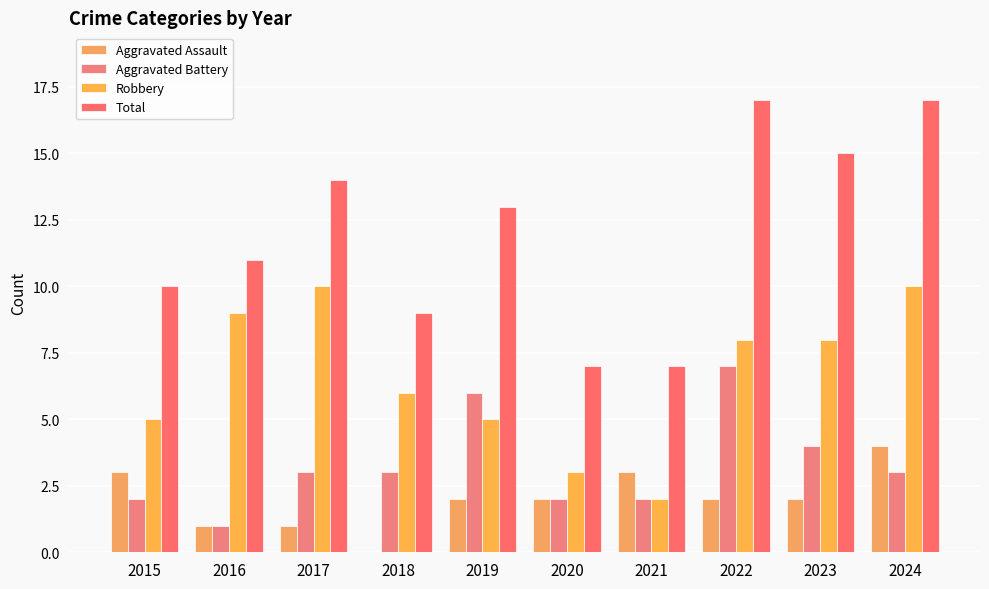

Is it true that Robbery equals 14 at 2022?

False